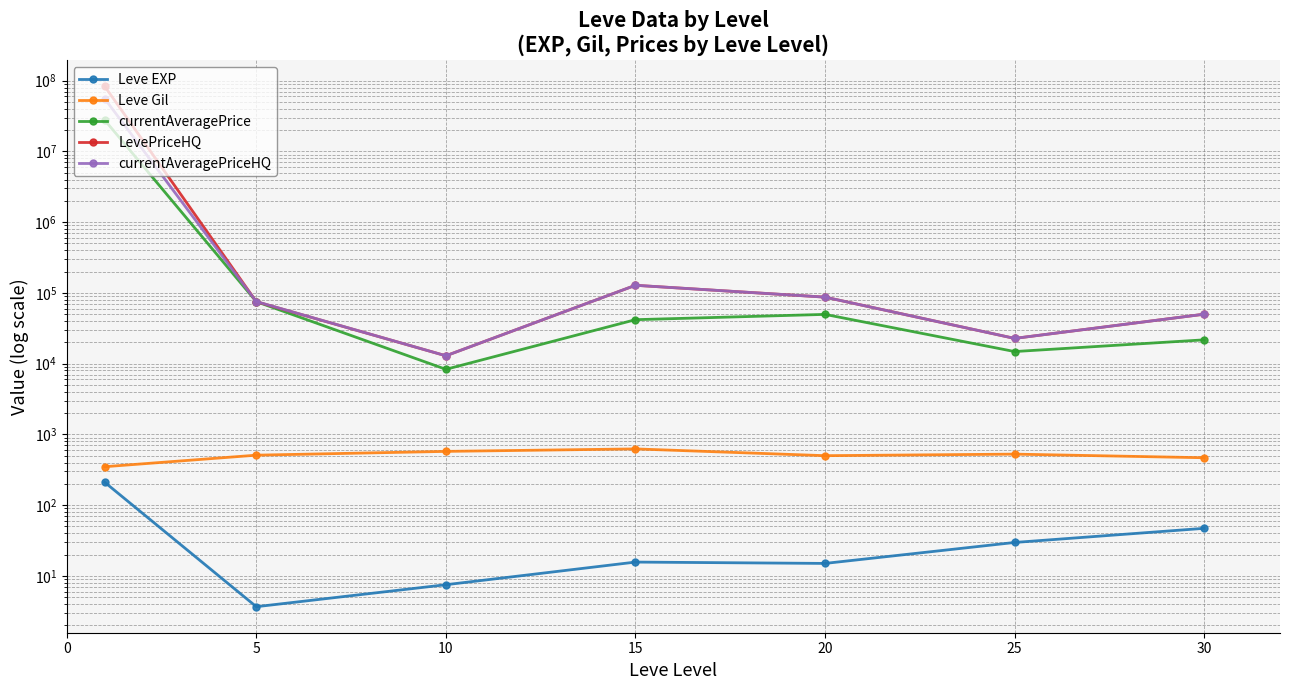

Rank the series by their maximum value, from lowest to highest.

Leve EXP, Leve Gil, currentAveragePrice, currentAveragePriceHQ, LevePriceHQ